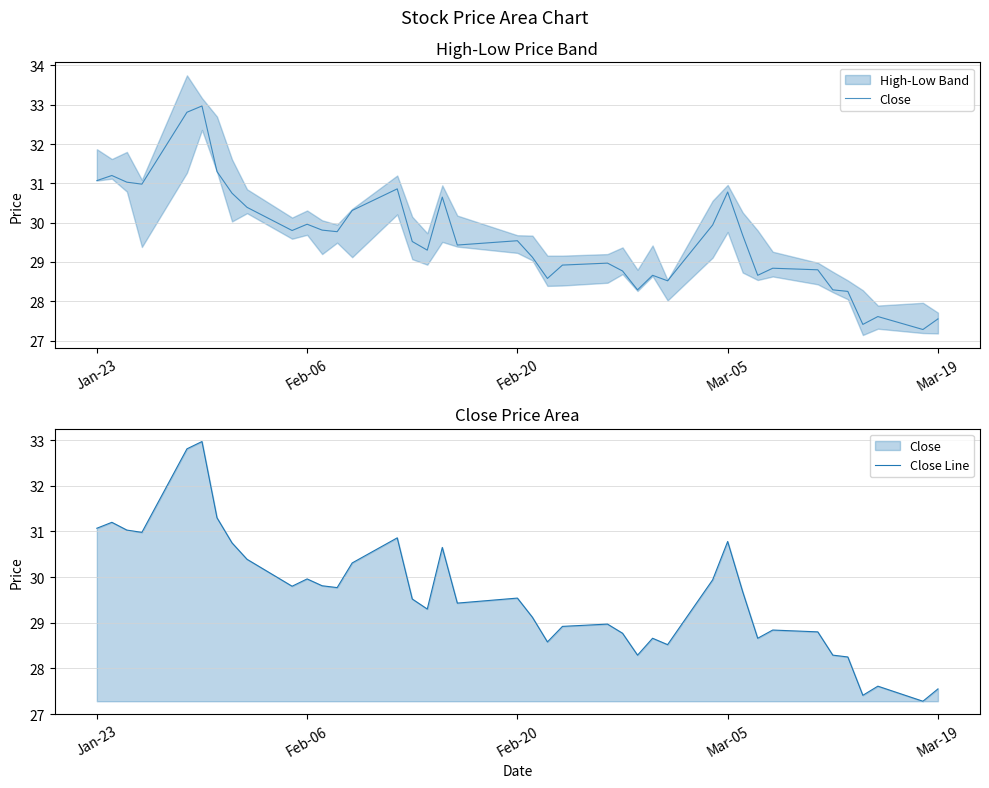

At how many categories does at least one series exceed 27?

40